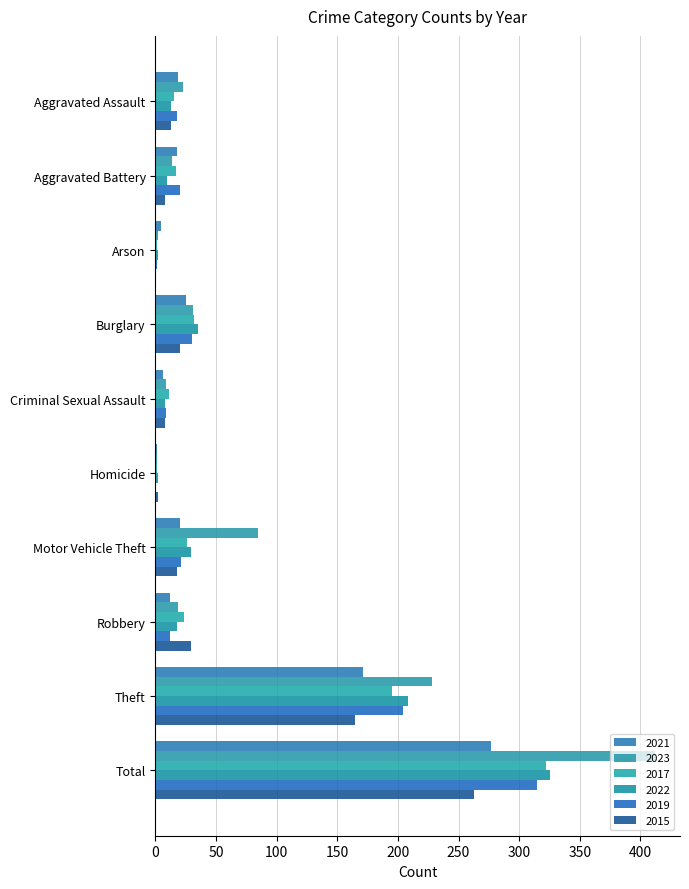

How many series are shown in this chart?

6